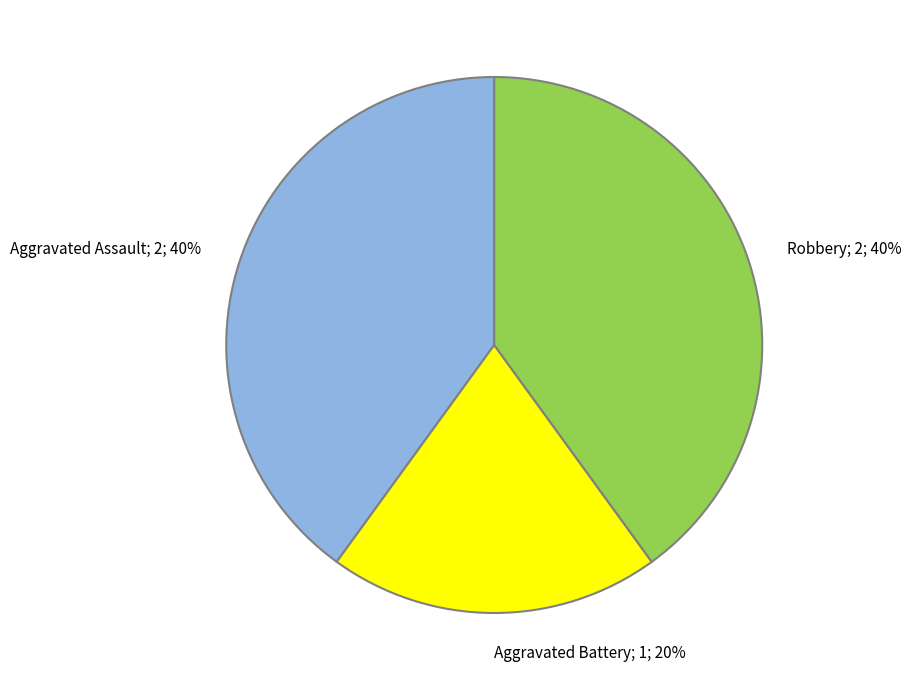

To the nearest percent, what percentage of the pie is Aggravated Assault?

40%